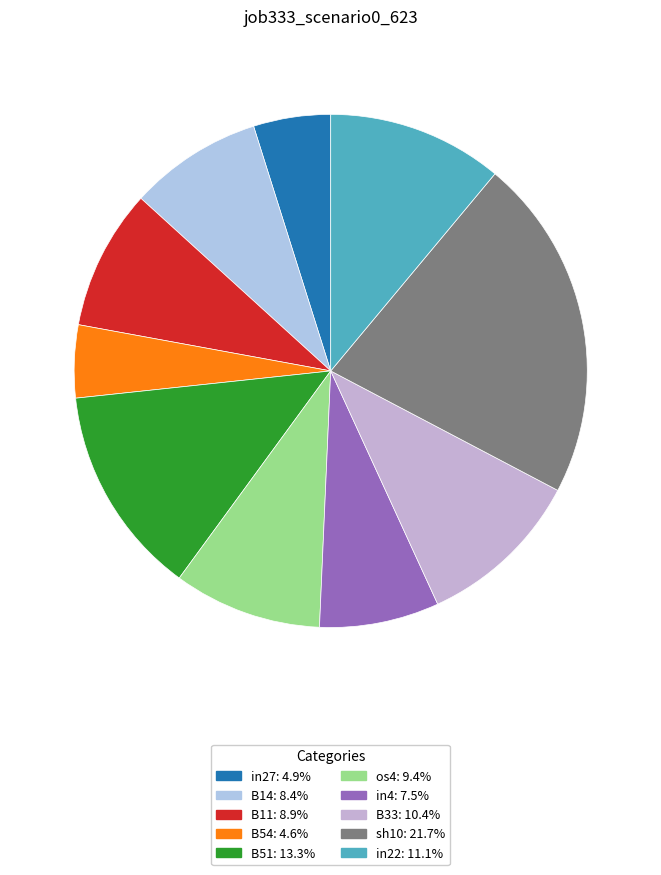

Which slice is the smallest?

B54